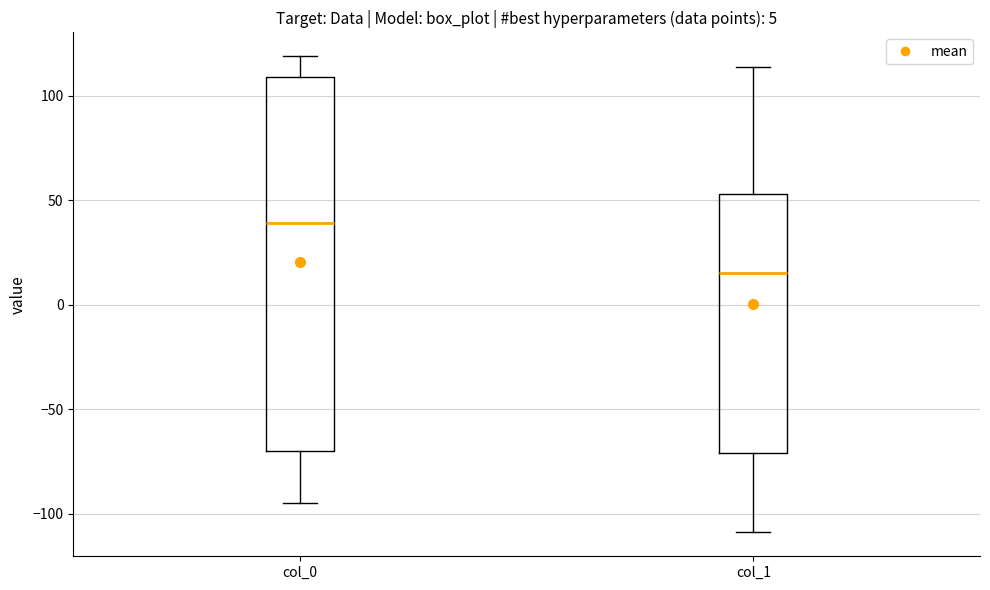

Which box is the tallest, from its lower edge to its upper edge?

col_0